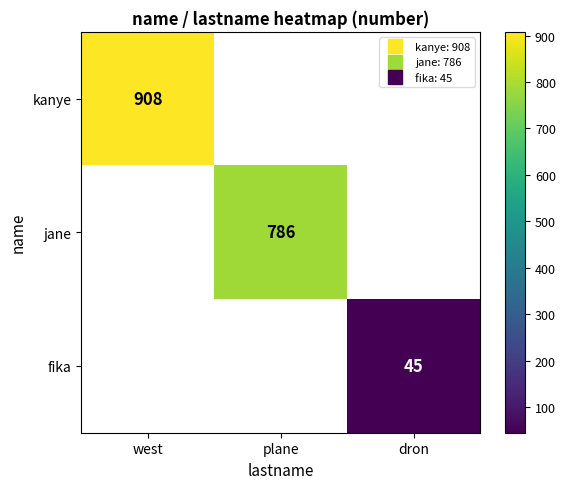

List the series in order of their overall mean, highest first.

kanye, jane, fika